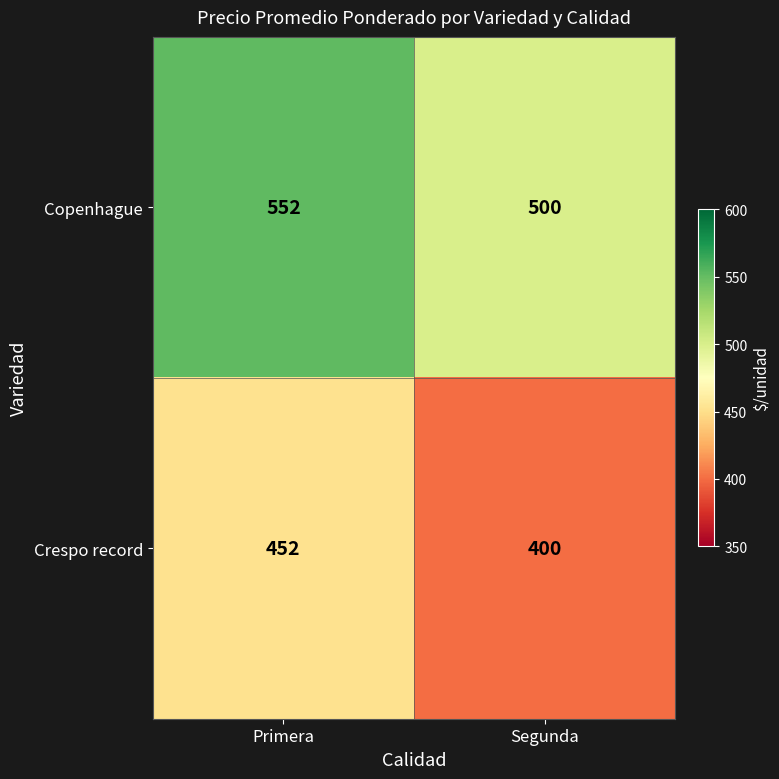

What is the total value across all series at Primera?

1004